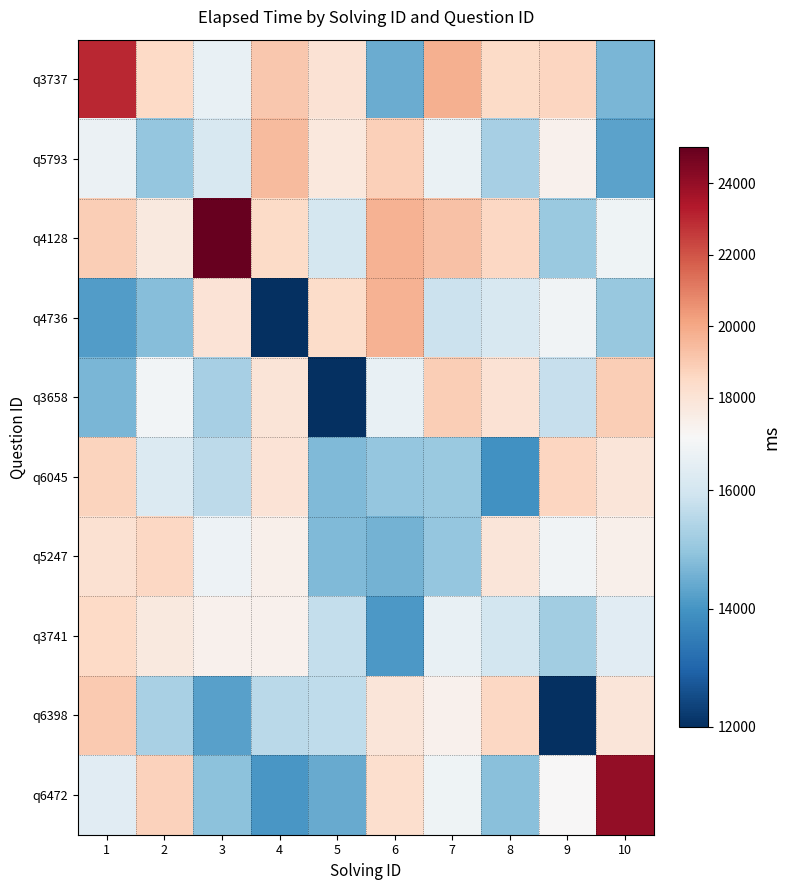

Which series has the largest total across all categories?

q4128